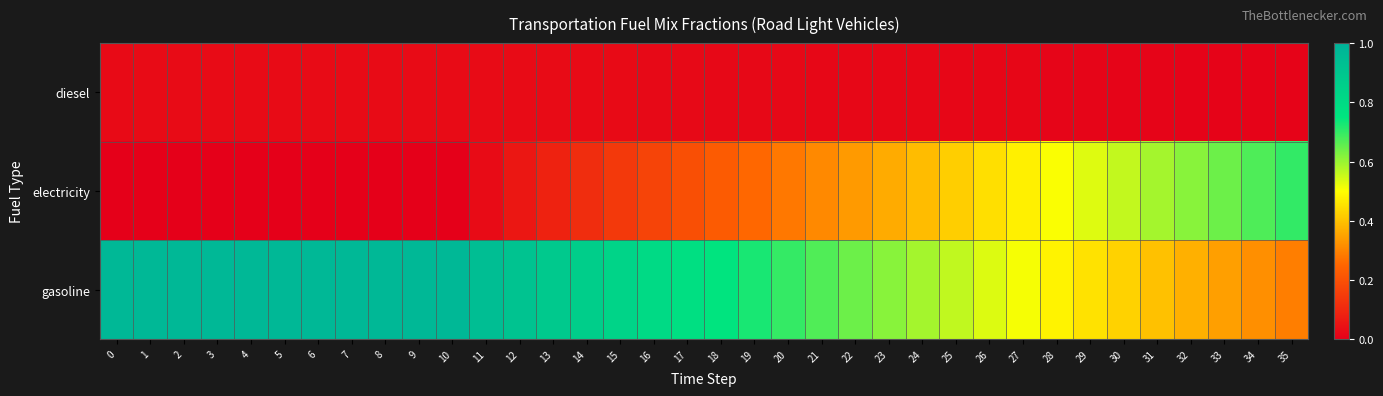

At 0, list the series in order from largest to smallest.

gasoline, diesel, electricity